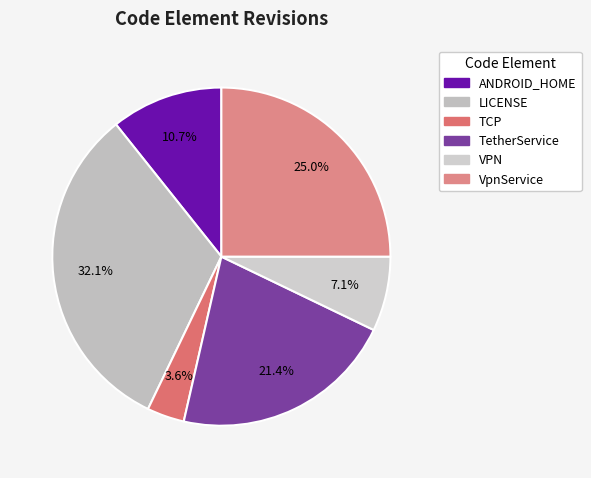

Does LICENSE represent more than half of the total?

No